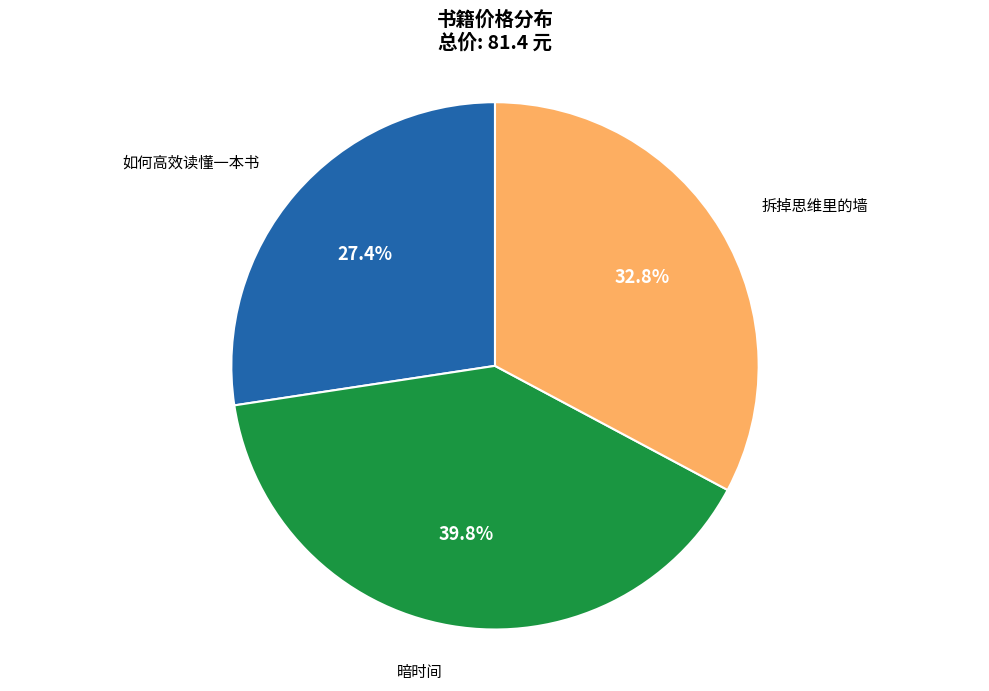

Combined, do 拆掉思维里的墙 and 如何高效读懂一本书 account for over 50%?

Yes